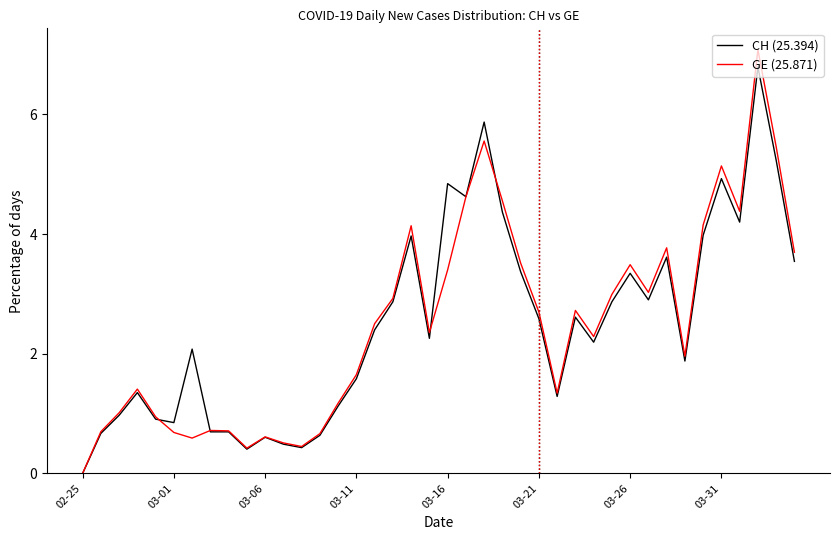

Which series has the widest spread of values?

GE (25.871)